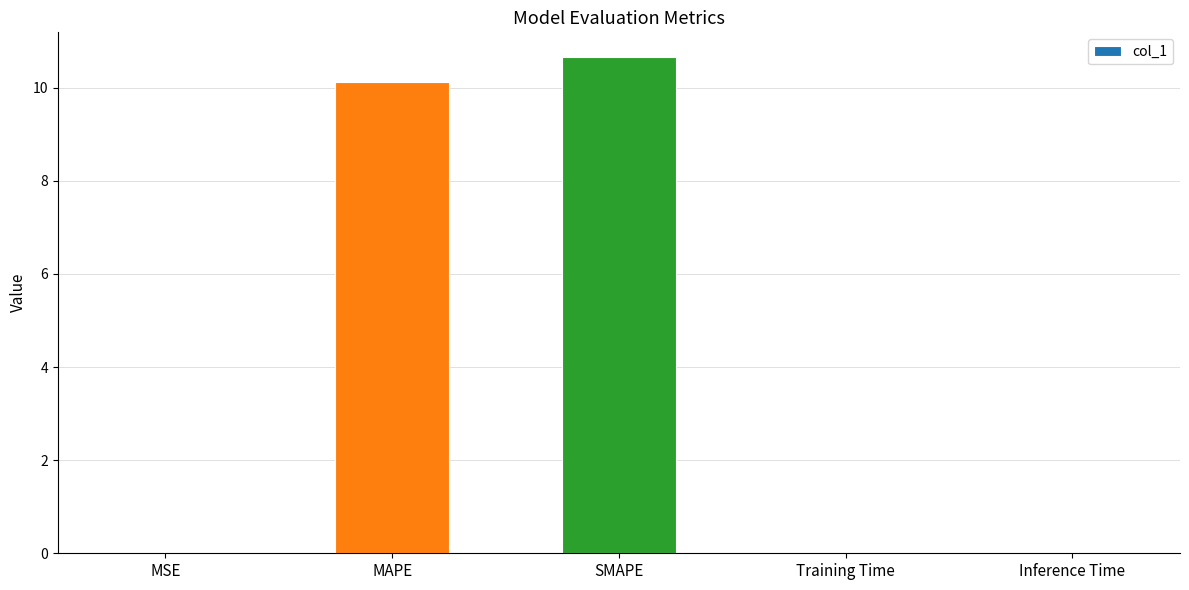

Is it true that the value at SMAPE is 10.7?

True